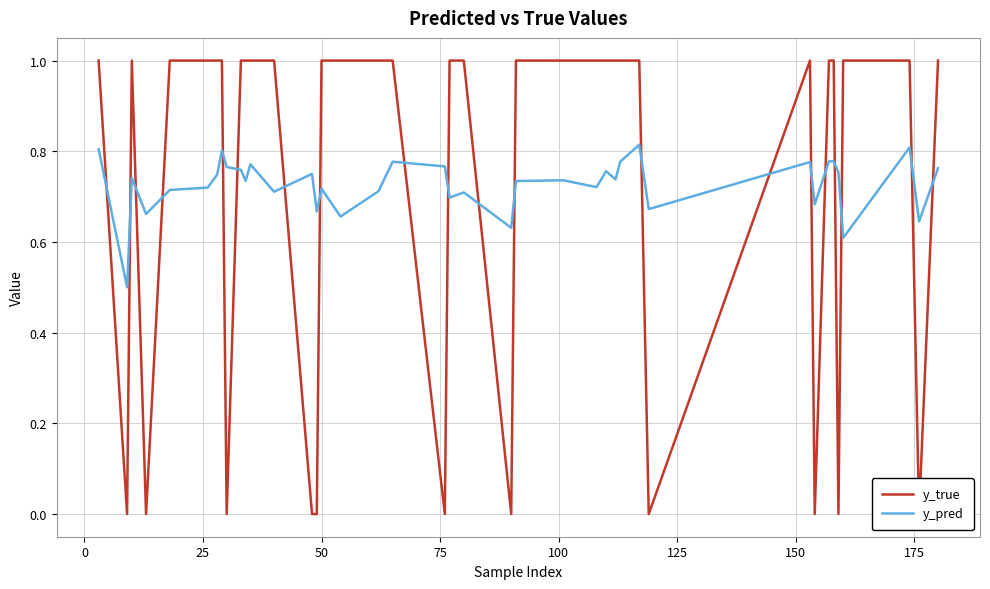

At how many categories does at least one series exceed 0?

40